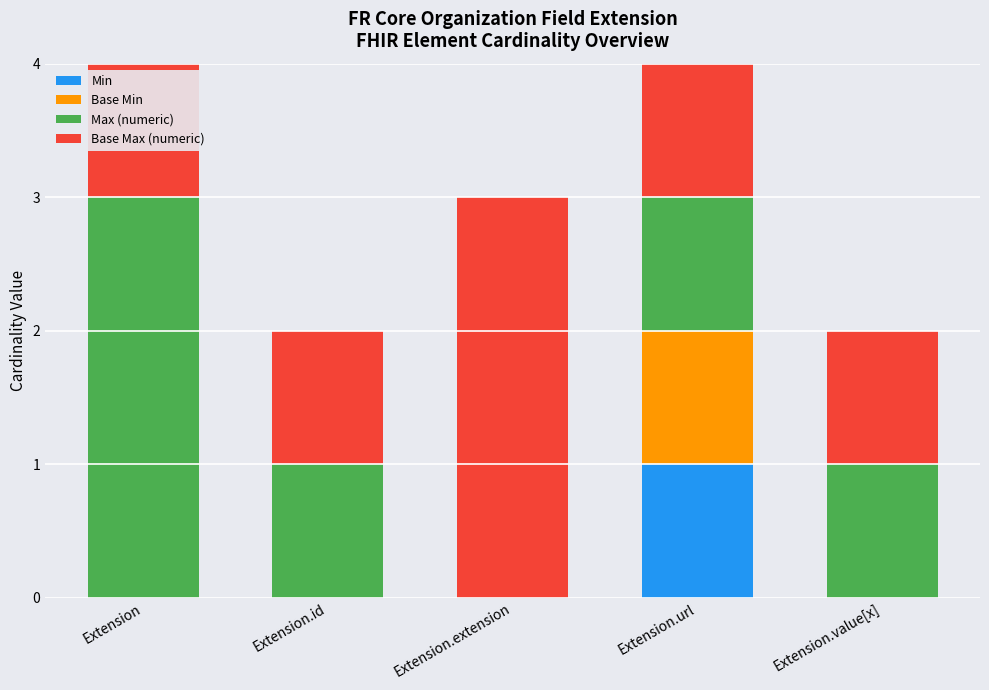

What is the difference between the maximum and minimum values in the Max (numeric) series?

3